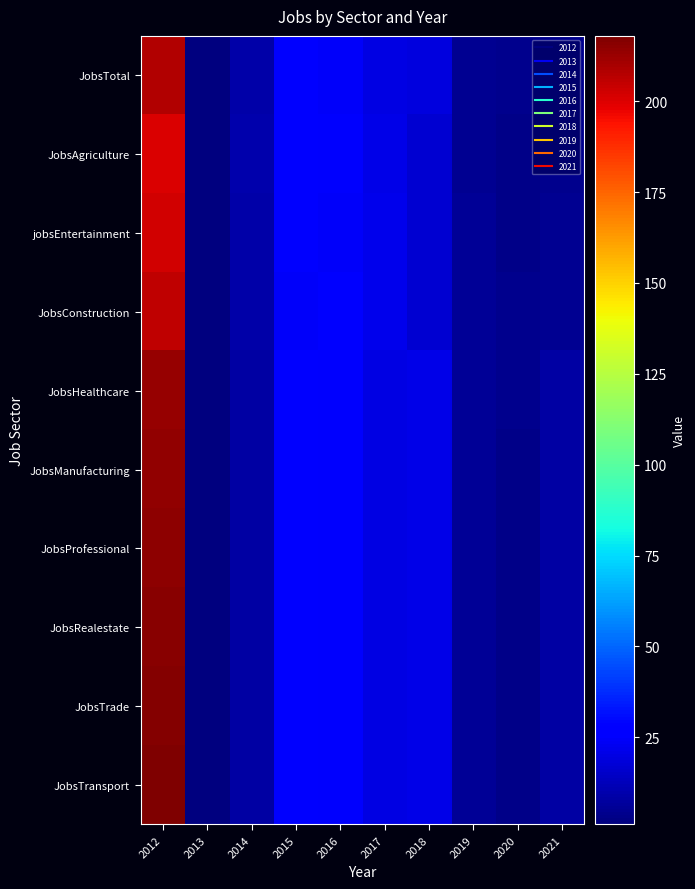

What is the spread (max minus min) of values at 2012?

17